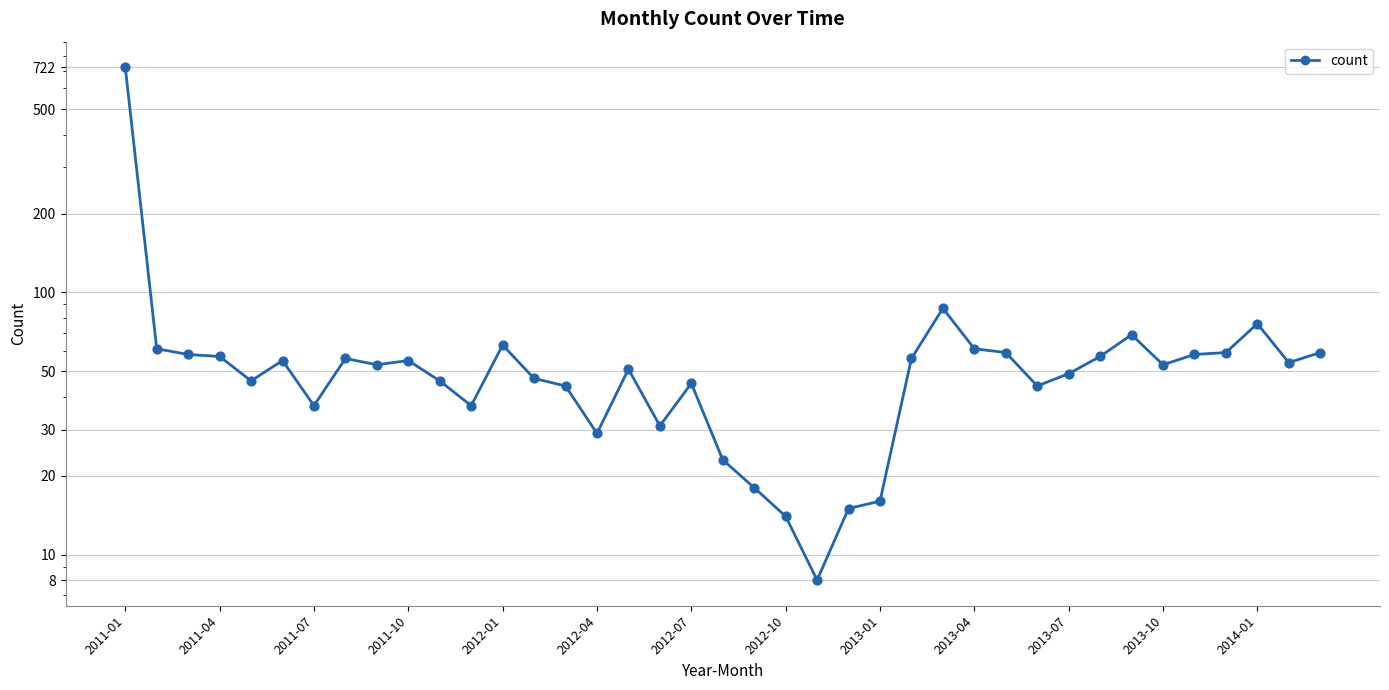

Approximately how many times larger is the value at 2012-04 compared to 36?

0.7